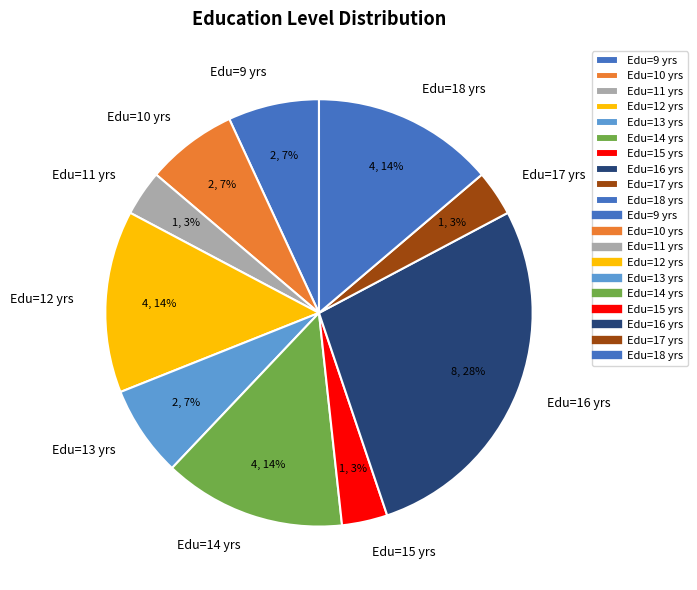

Which category has the biggest portion of the pie?

Edu=16 yrs